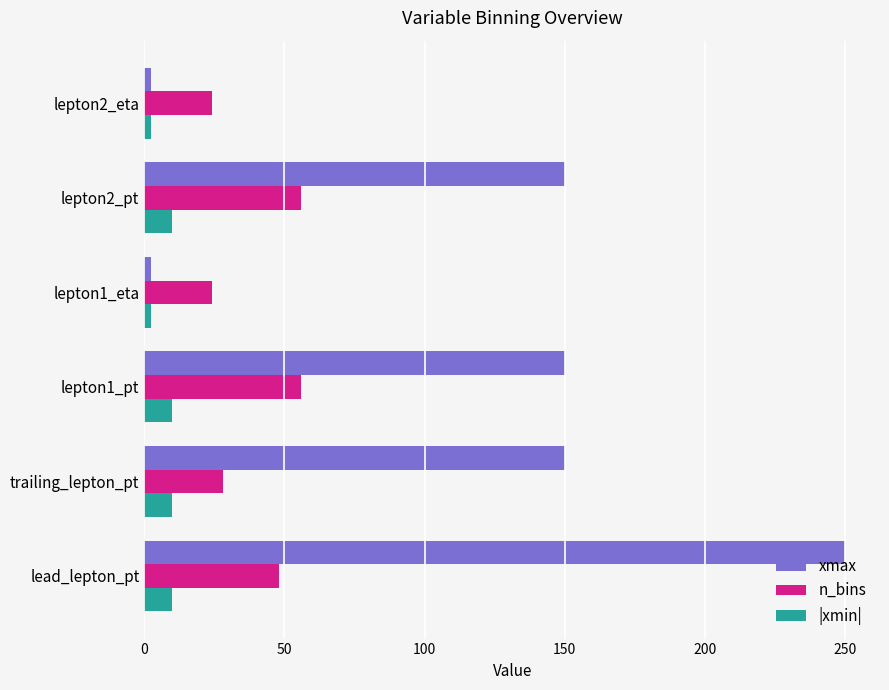

At how many categories does at least one series exceed 55?

4